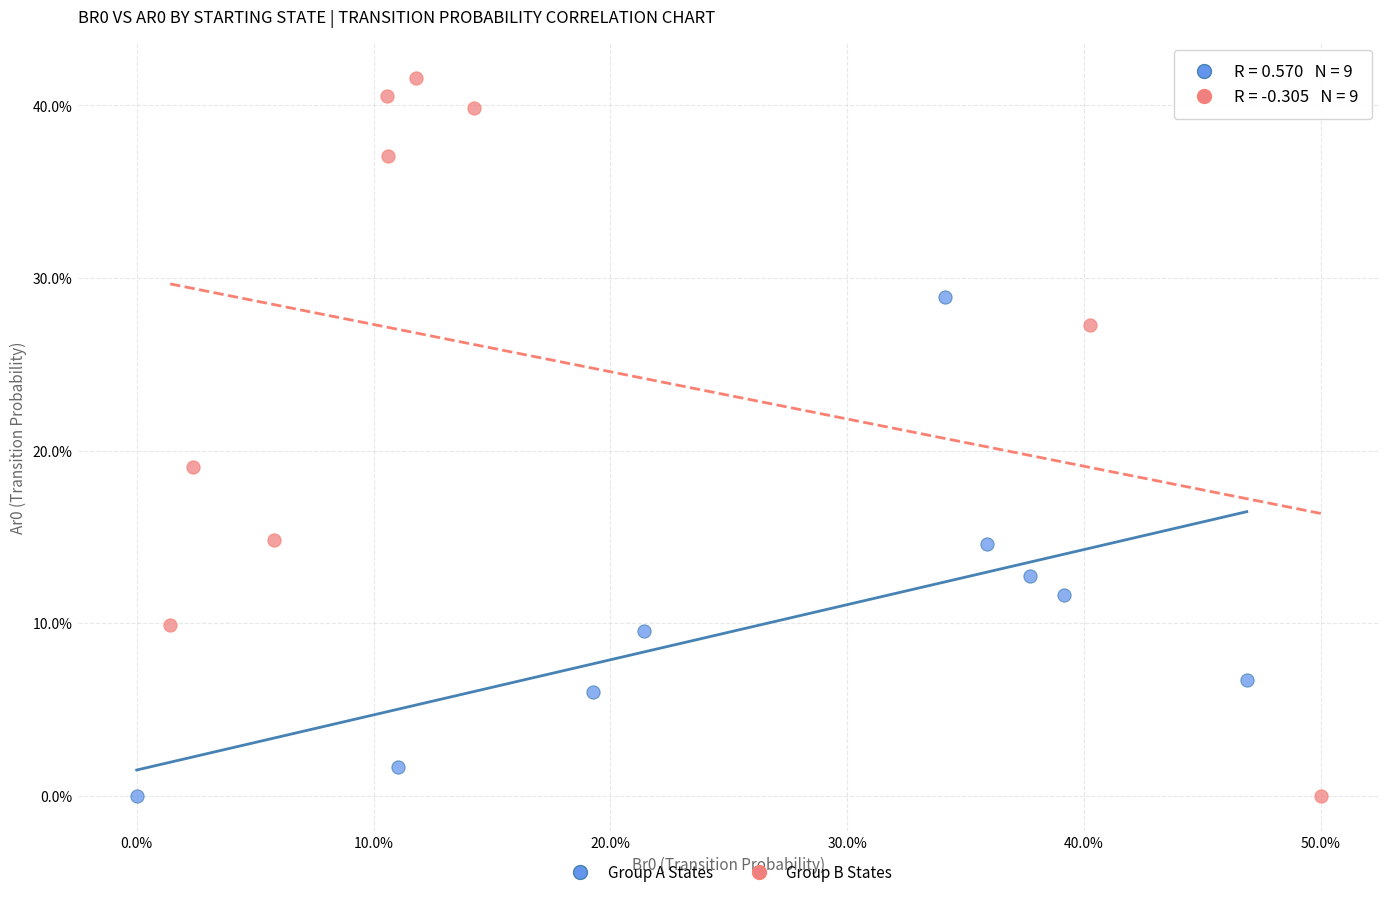

Which series has the largest Y range (max minus min)?

Group B States